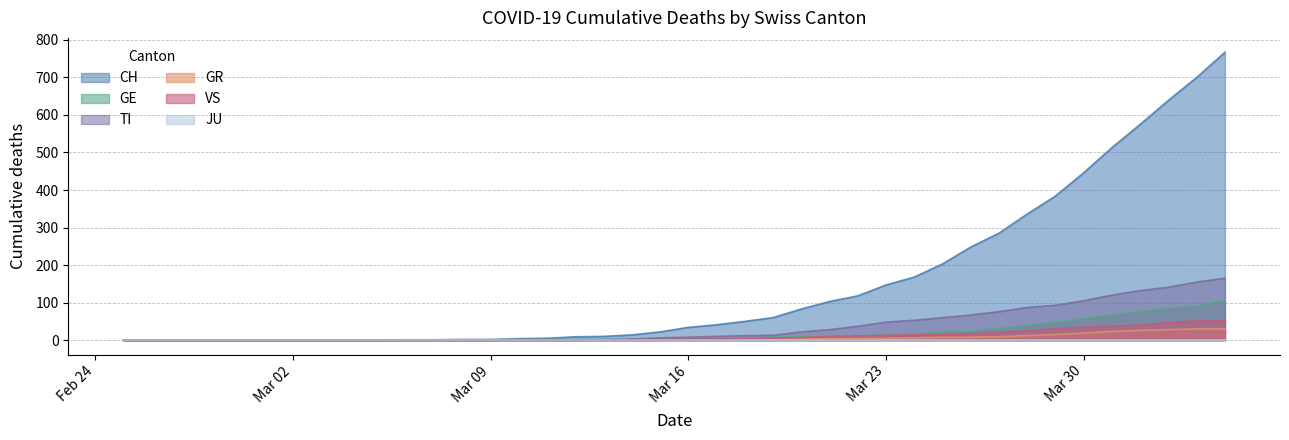

Which series has the largest total across all categories?

CH